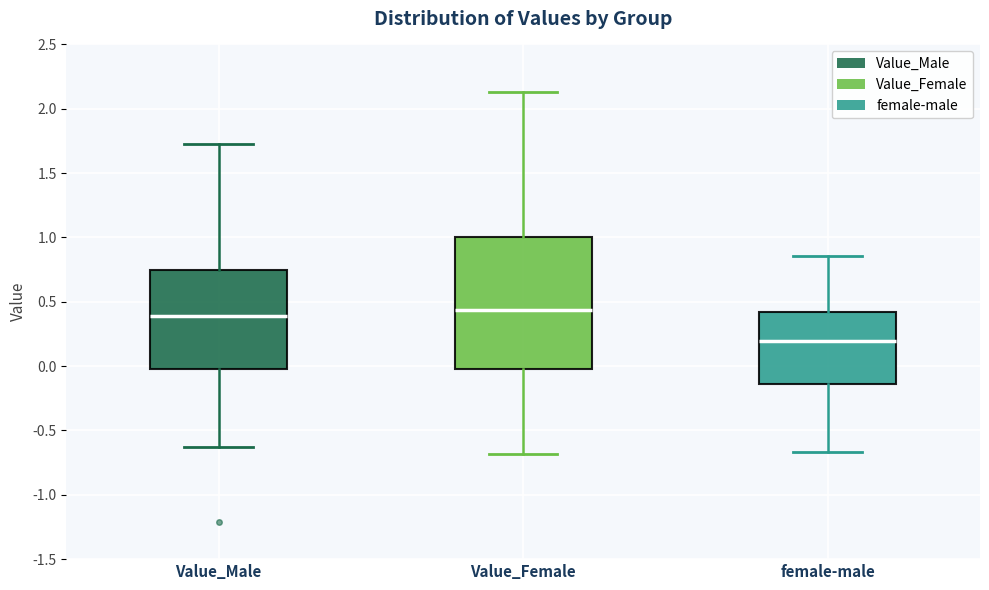

Reading left to right, read every box against the y-axis: the position of its median line, the range the box covers, and the ends of its whiskers. The values are not printed on the chart, so give them approximately, as read against the axis.

Value_Male: median 0.40, box 0.00 to 0.75, whiskers -0.65 to 1.70
Value_Female: median 0.45, box -0.05 to 1.00, whiskers -0.70 to 2.15
female-male: median 0.20, box -0.15 to 0.40, whiskers -0.65 to 0.85